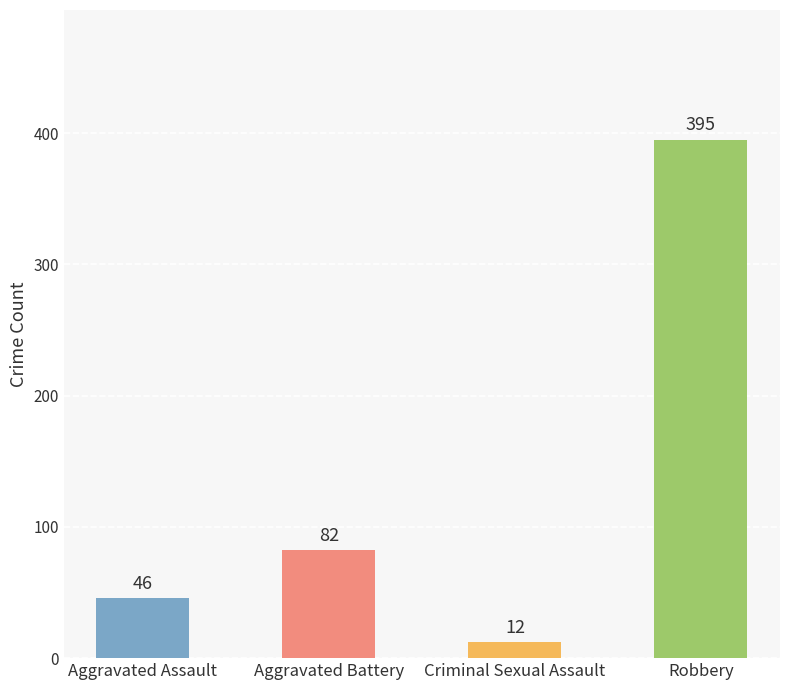

What is the label of the 3rd bar from the left?

Criminal Sexual Assault